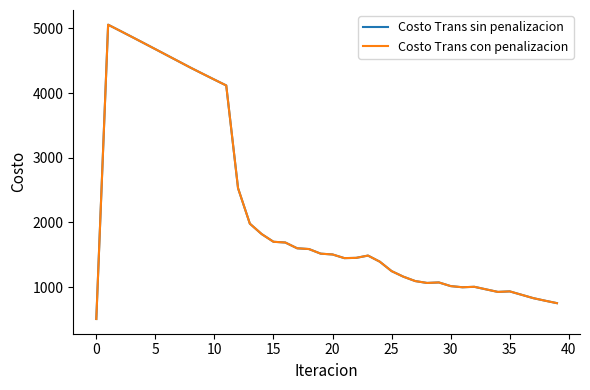

How many interior local peaks does the Costo Trans con penalizacion series have?

5